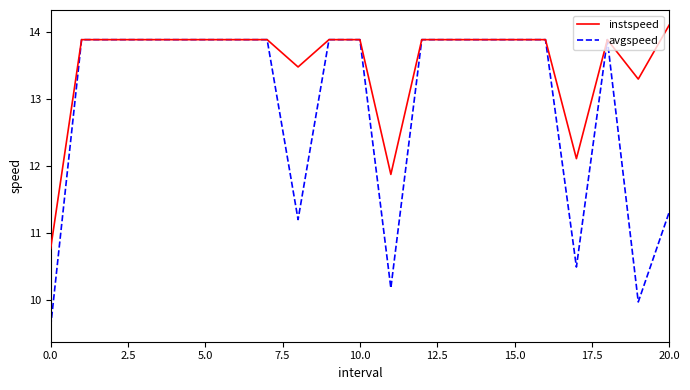

Which series has the largest total across all categories?

instspeed